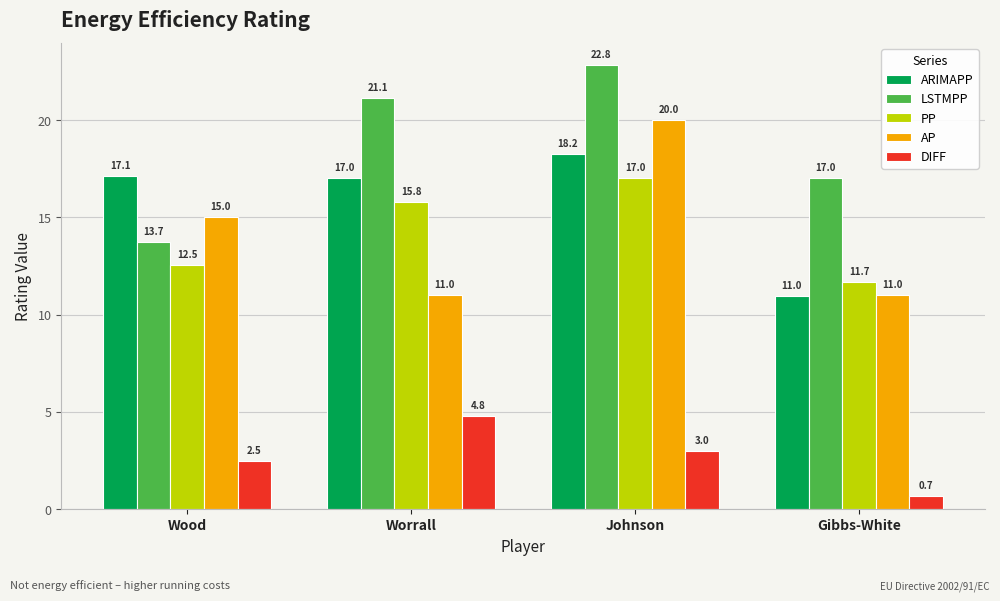

What is the minimum value shown in the chart?

0.7